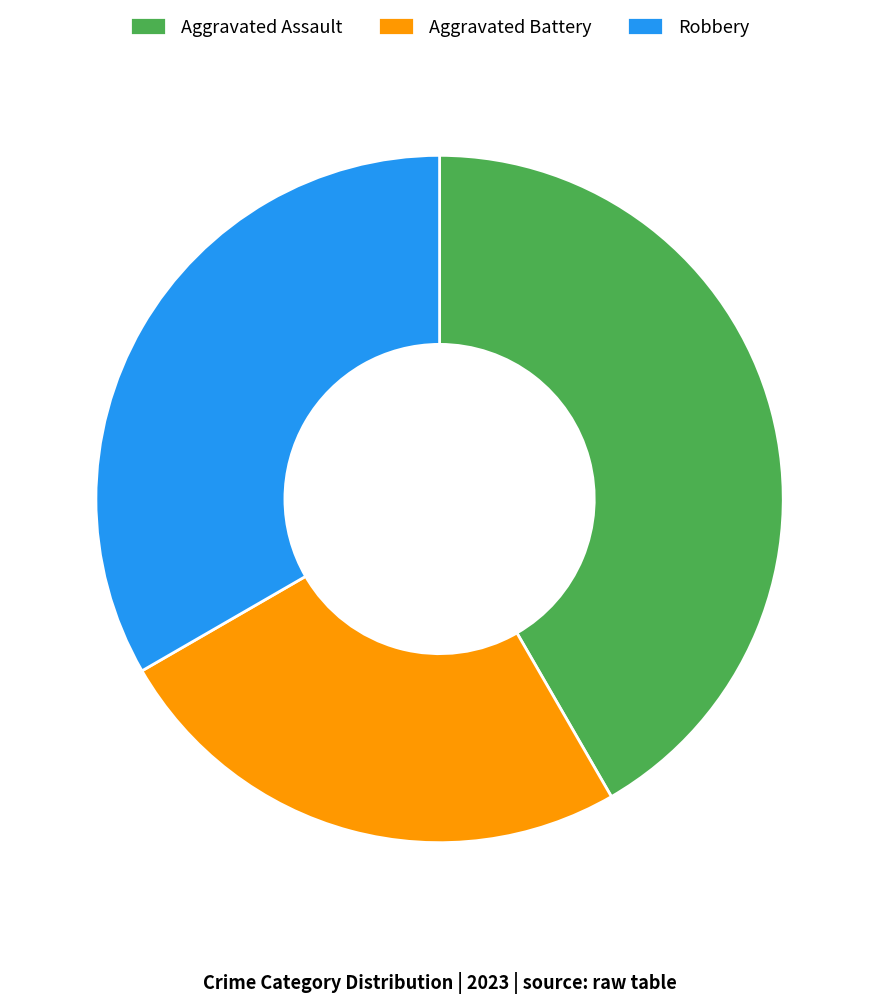

Is the sum of Robbery and Aggravated Battery greater than half?

Yes